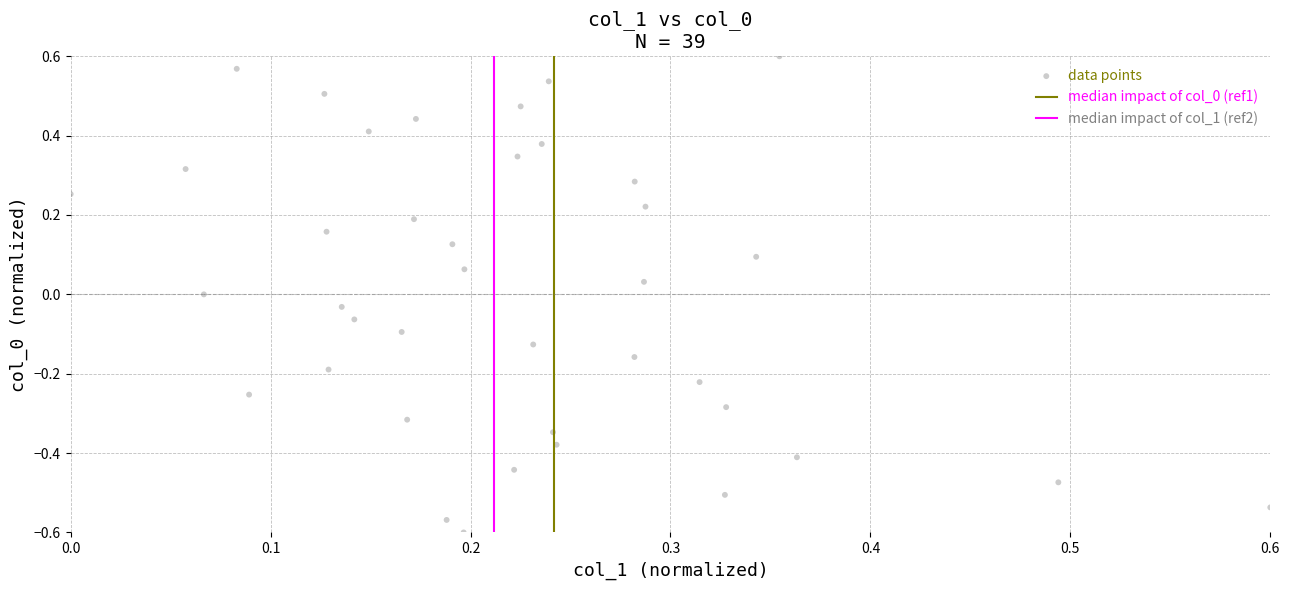

What is the range of Y values (max minus min)?

1.2